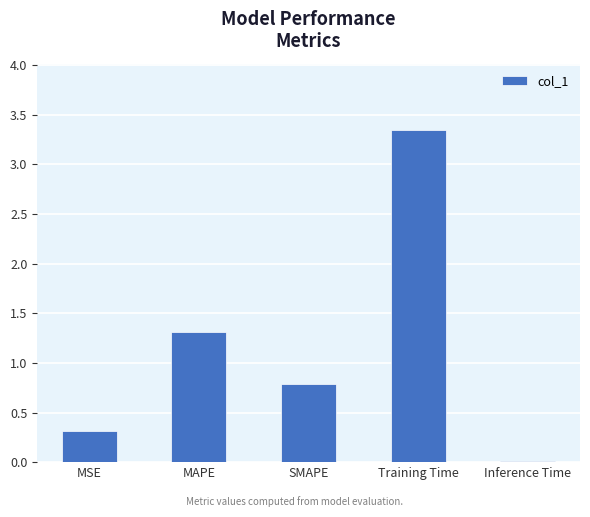

Where is the data nearest to the value 1?

SMAPE